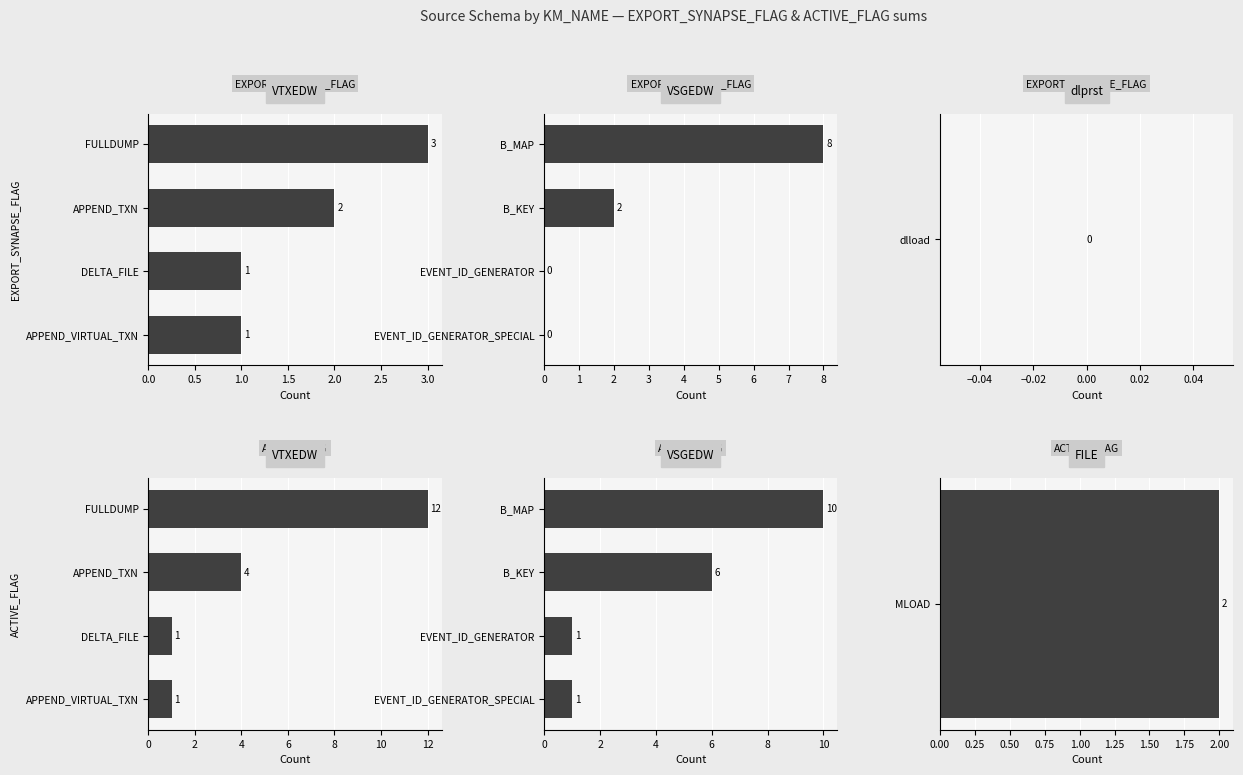

What is the average value of the EXPORT_SYNAPSE_FLAG series?

2